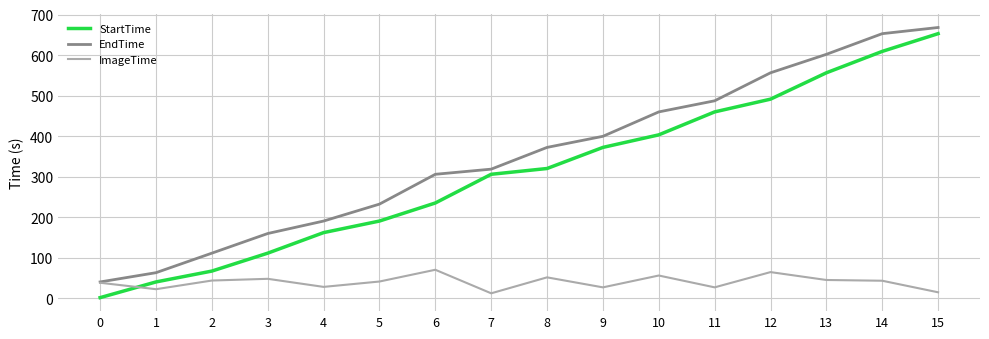

What is the total value across all series at 11?

974.7